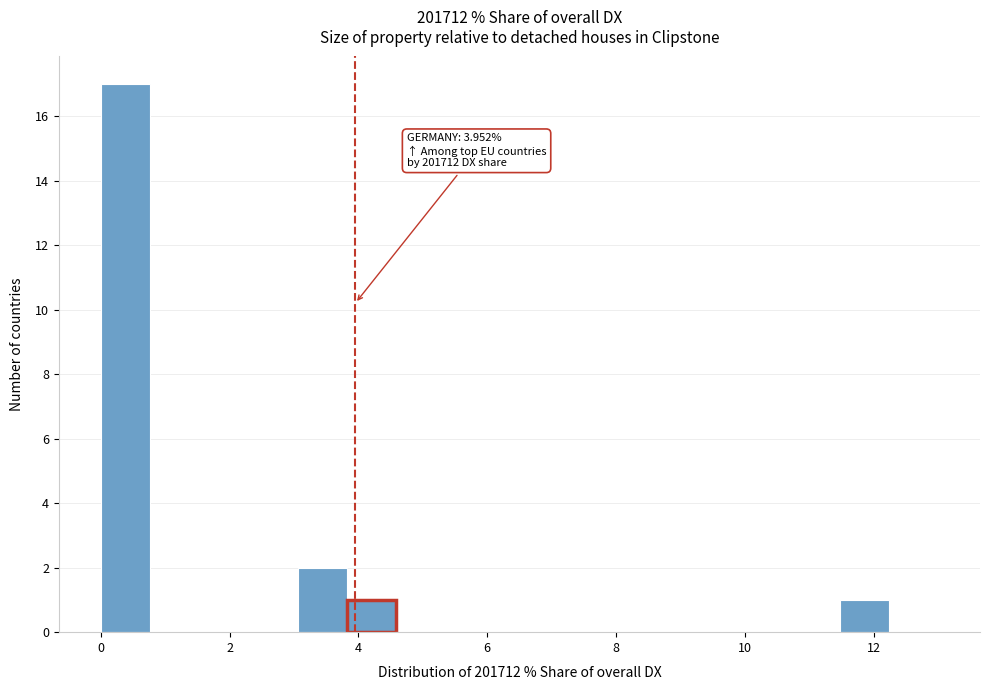

Around what value on the x-axis is the tallest bar? Give the approximate position of its centre, as read against the axis.

0.4